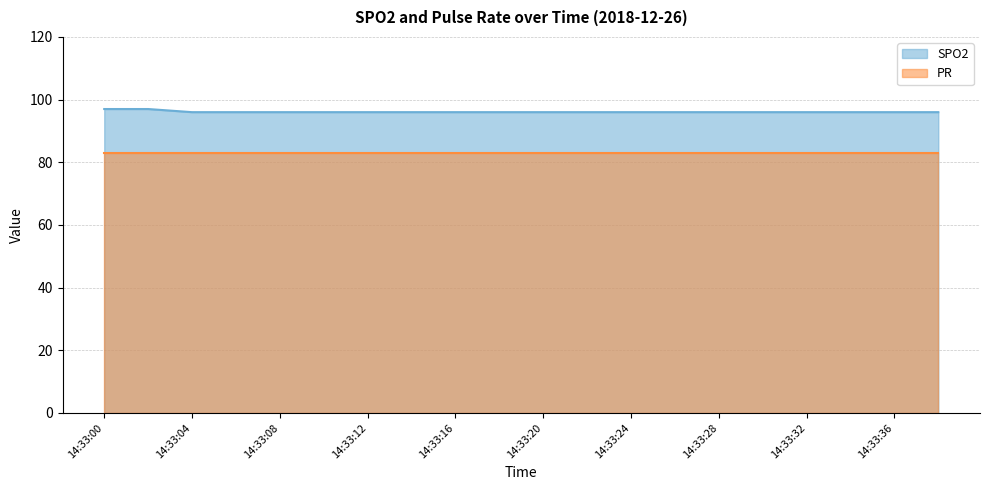

True or false: there are more than 1 points higher than both neighbors.

False